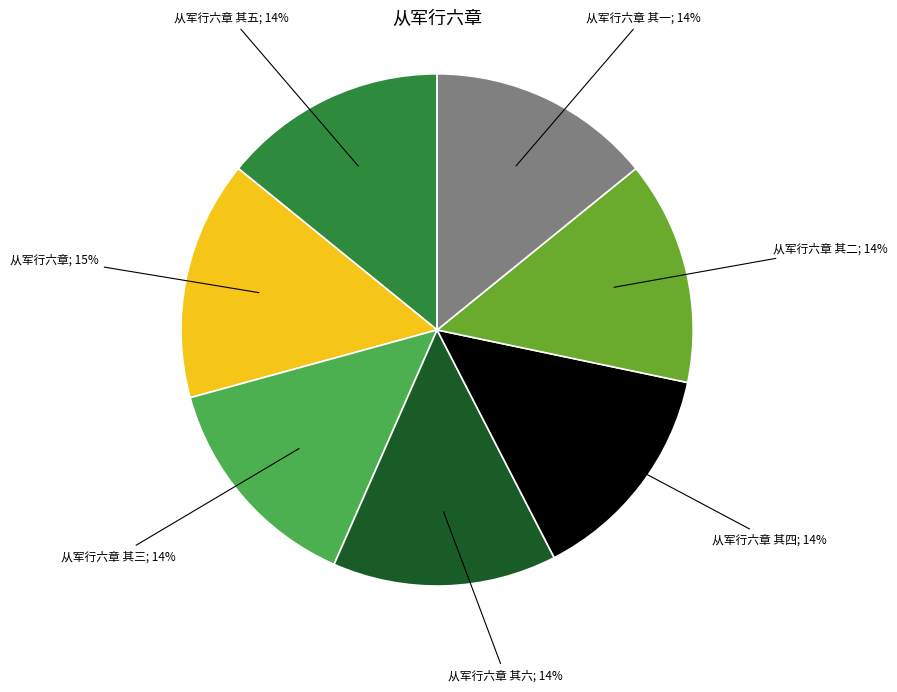

Count the number of slices in the pie.

7